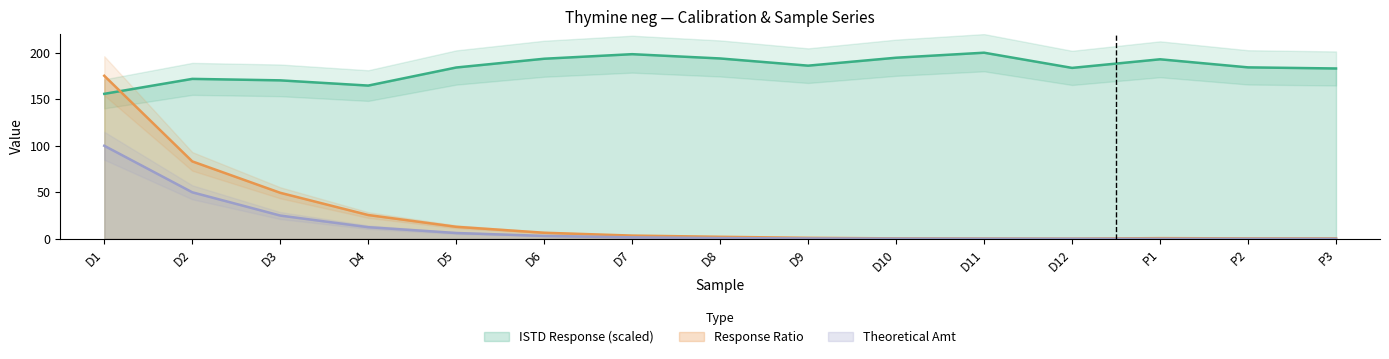

Rank the series by their maximum value, from highest to lowest.

ISTD Response, Response Ratio, Theoretical Amt